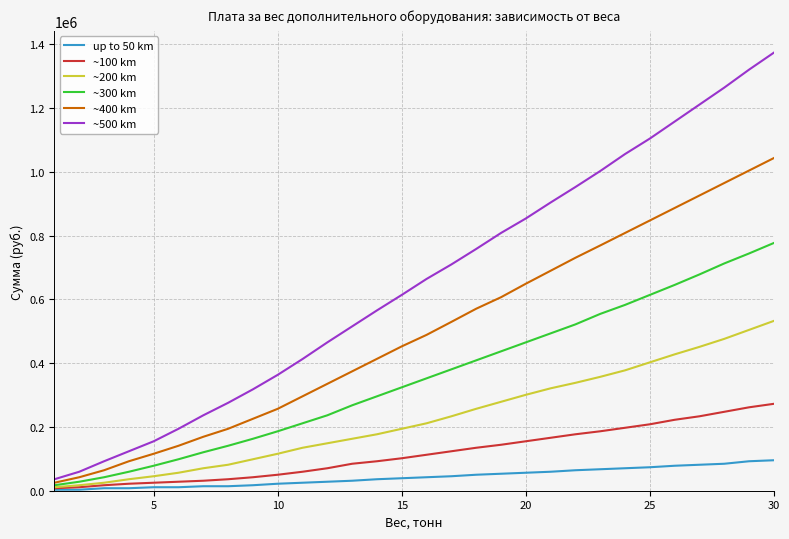

List the series in order of their peak value, lowest first.

up to 50 km, ~100 km, ~200 km, ~300 km, ~400 km, ~500 km